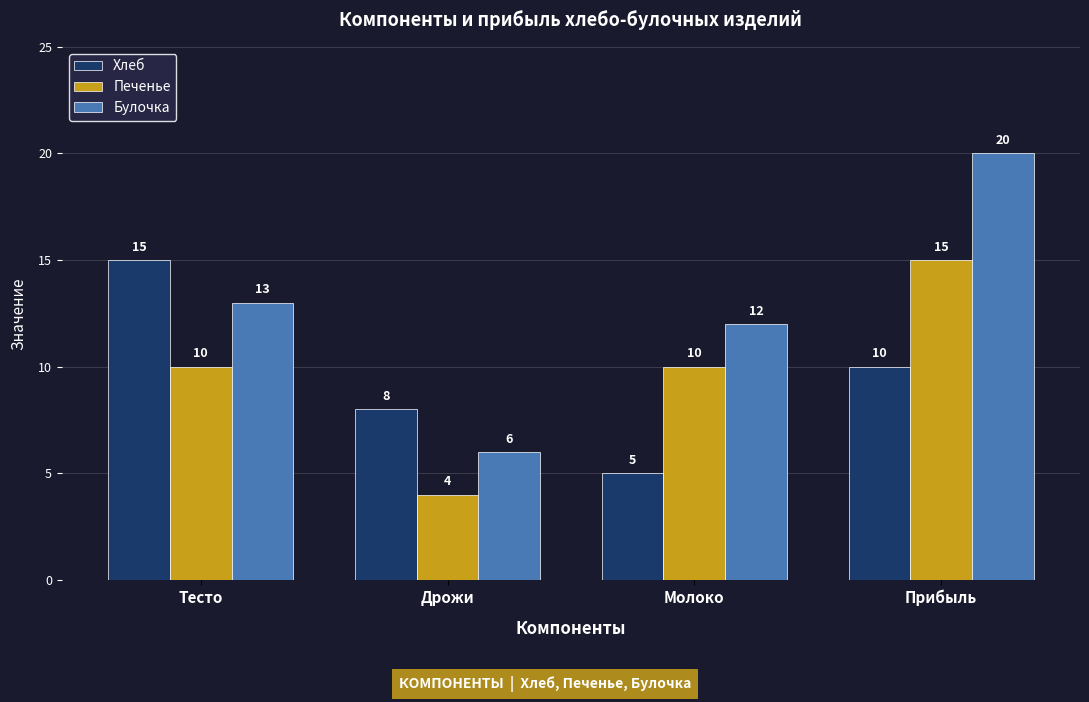

Reading left to right, list all the values displayed in this chart.

Хлеб: Тесто=15	Дрожи=8	Молоко=5	Прибыль=10
Печенье: Тесто=10	Дрожи=4	Молоко=10	Прибыль=15
Булочка: Тесто=13	Дрожи=6	Молоко=12	Прибыль=20